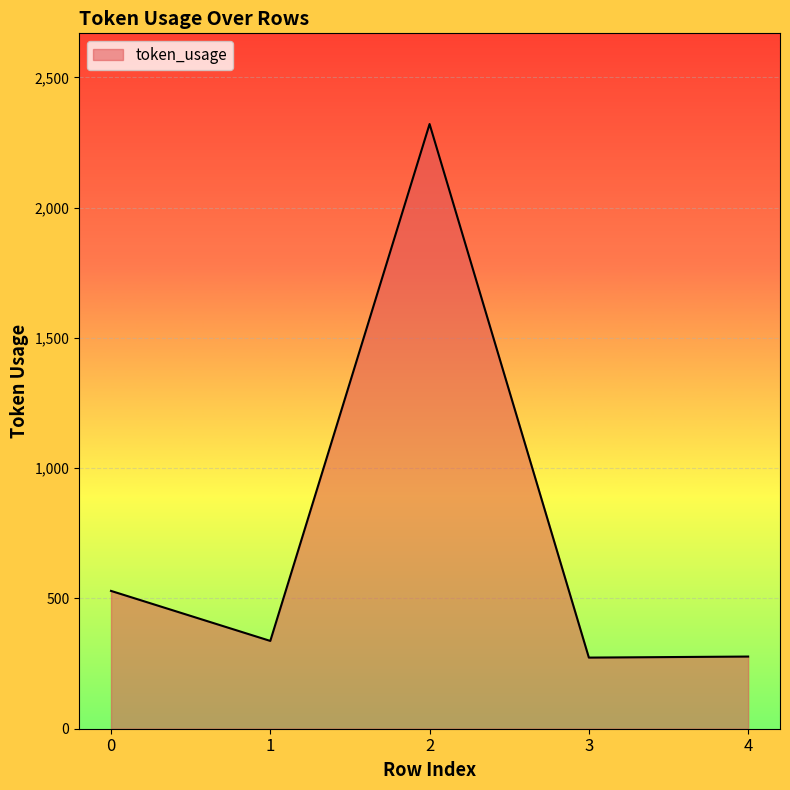

Is it true that the value at 0 is 840?

False